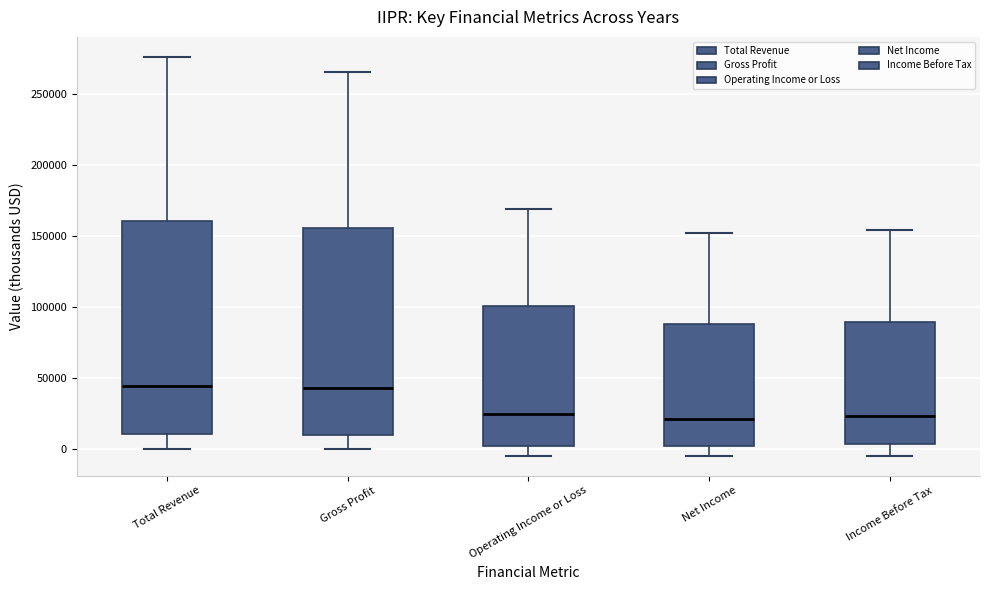

Where does the upper whisker of the box for Total Revenue end on the y-axis? The values are not printed on the chart, so give them approximately, as read against the axis.

275000